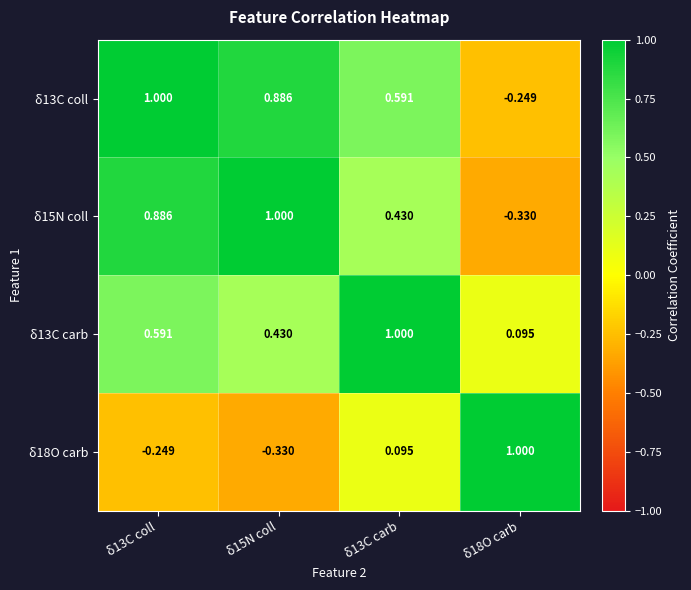

How many negative values does the δ18O carb series have?

2